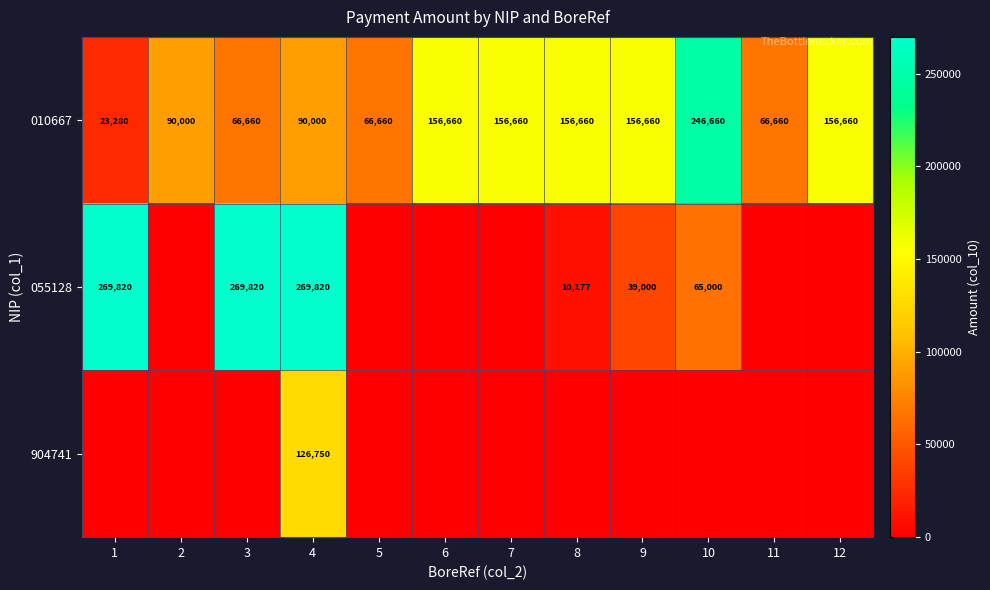

What is the difference between the maximum and second lowest values in the 010667 series?

180000